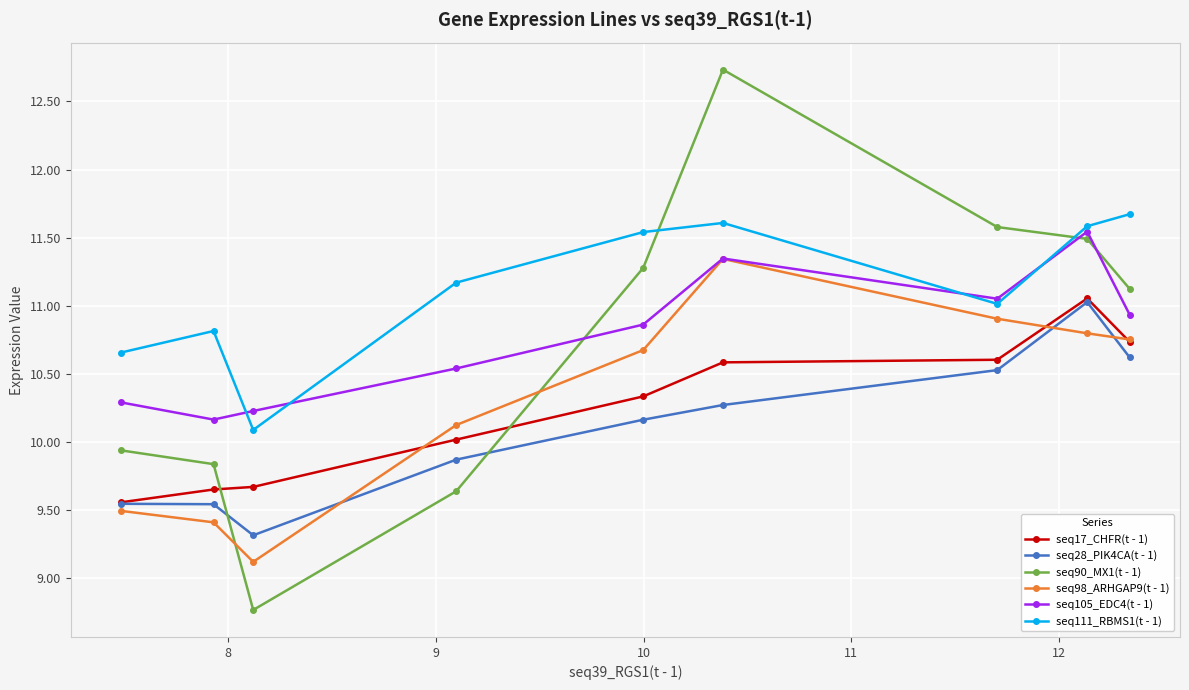

Which series has the largest range (max minus min)?

seq90_MX1(t - 1)